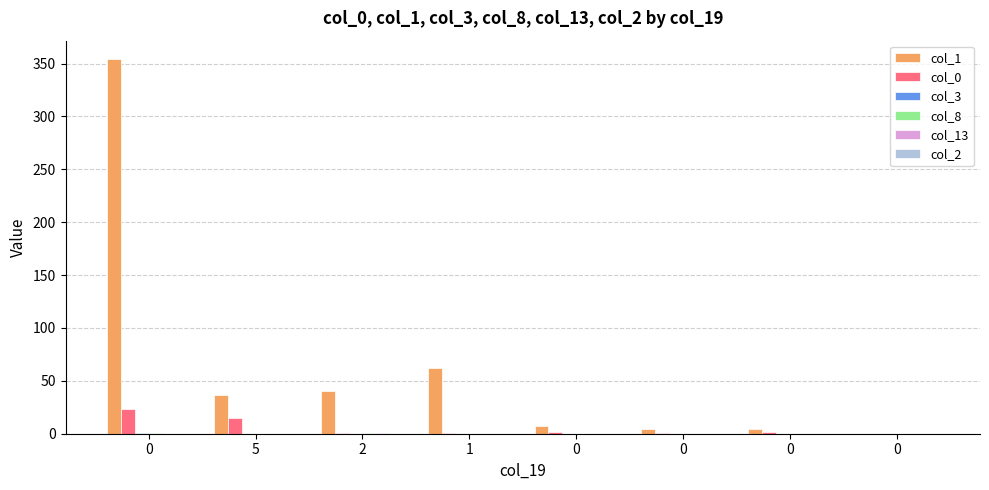

Does the chart contain stacked bars?

No